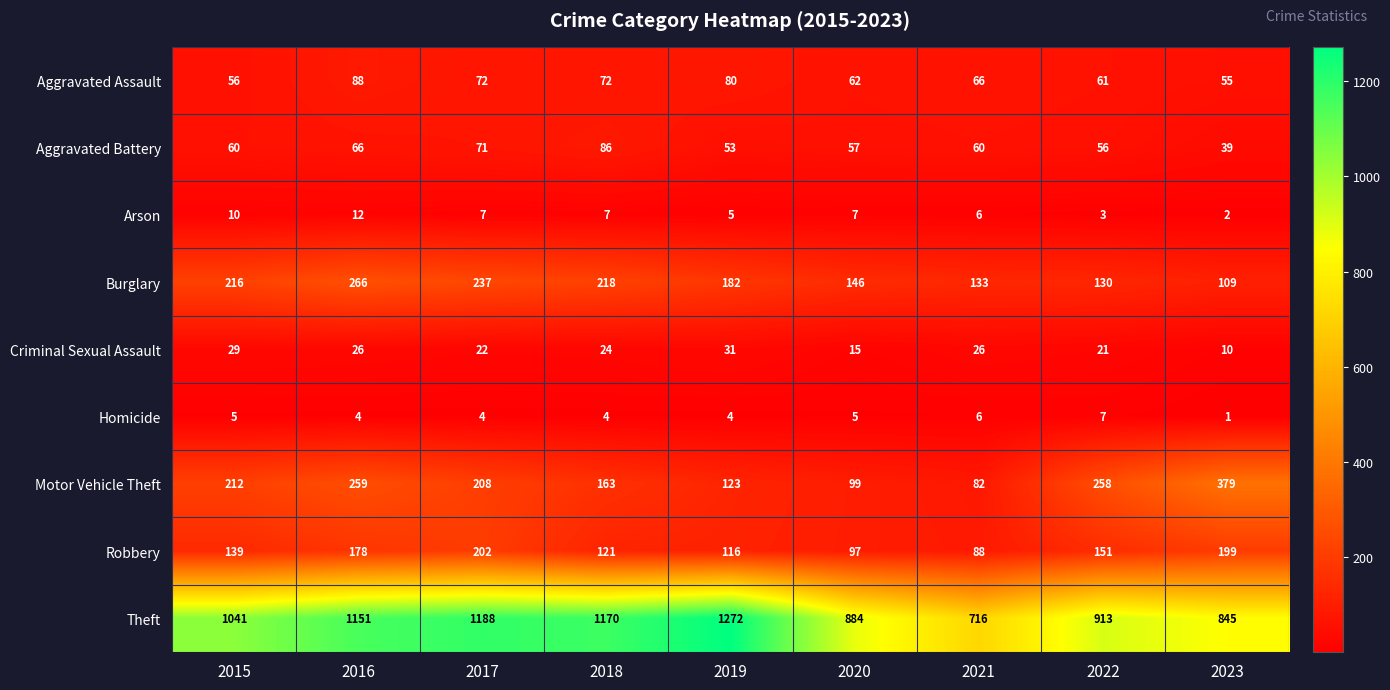

At which category is the sum across all series the highest?

2016